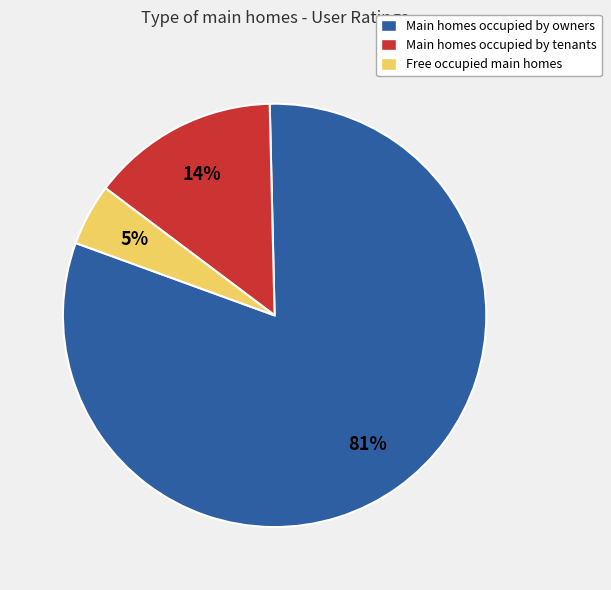

How many segments does this pie chart have?

3